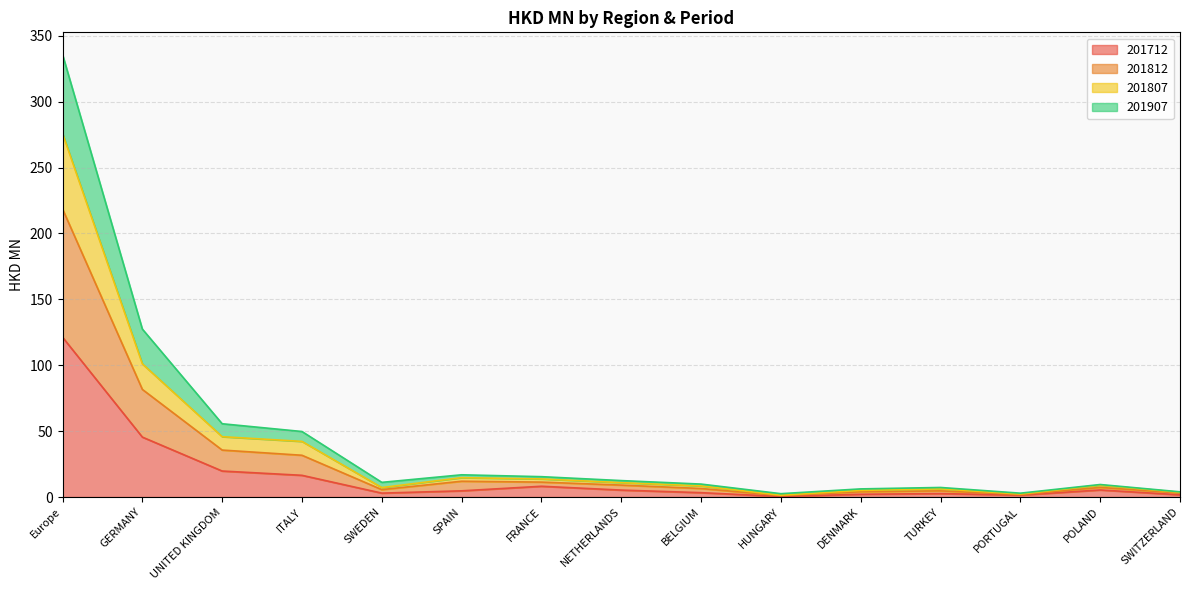

Which category has the highest value in the 201712 series?

Europe